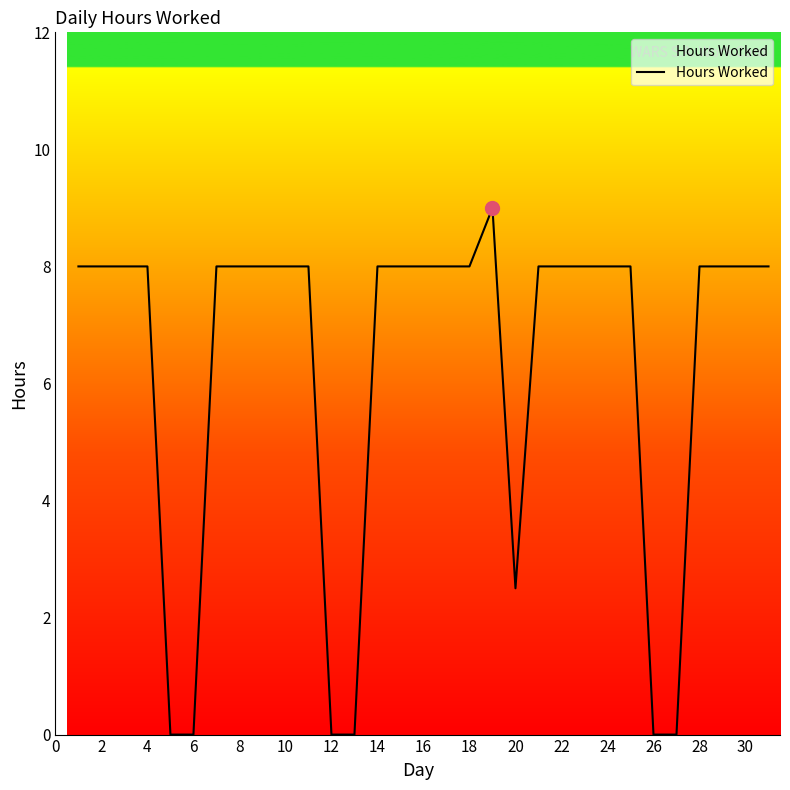

What is the difference between the maximum and minimum values?

9.0